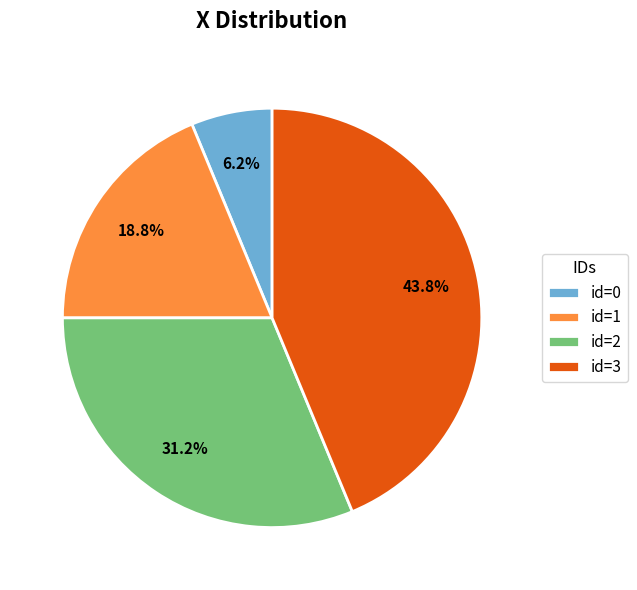

Is the sum of id=2 and id=3 greater than half?

Yes